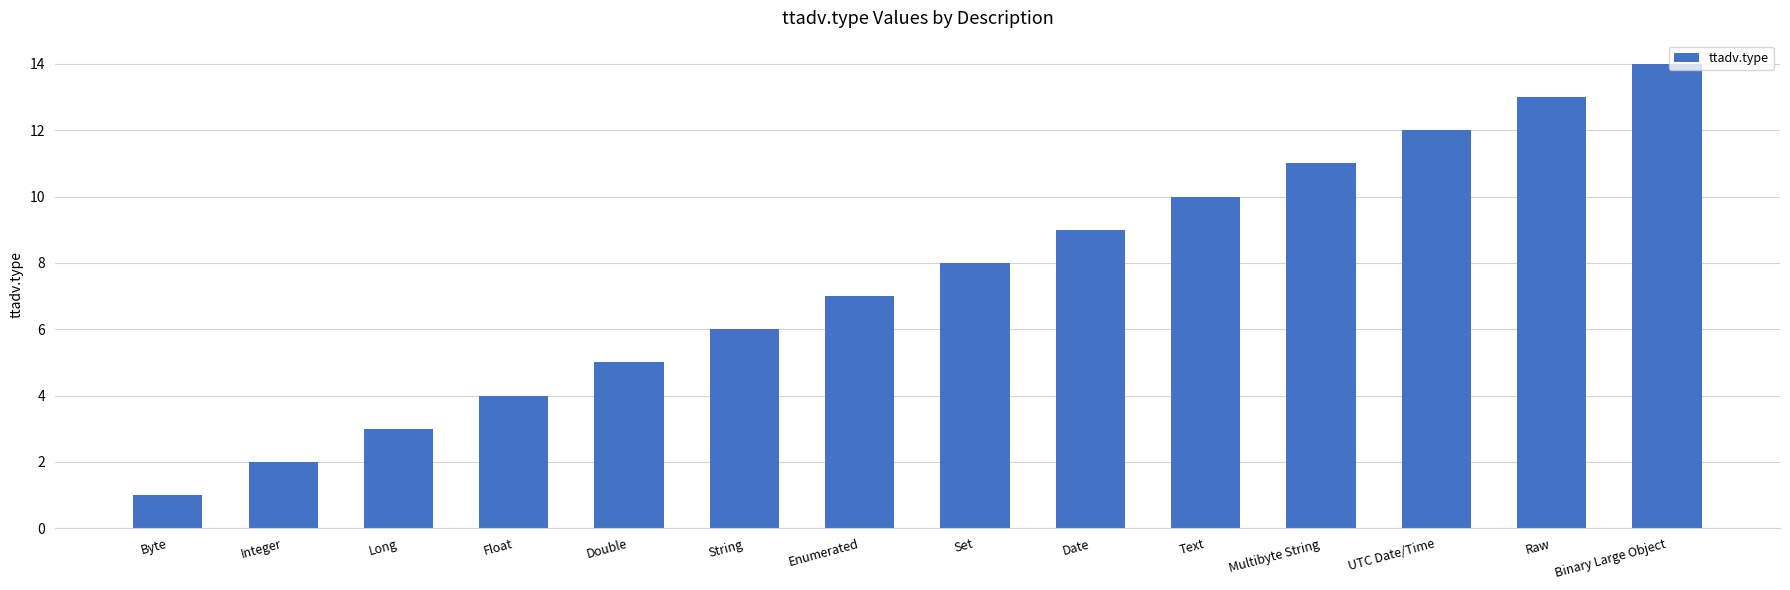

What is the difference between the values at Multibyte String and Binary Large Object?

3